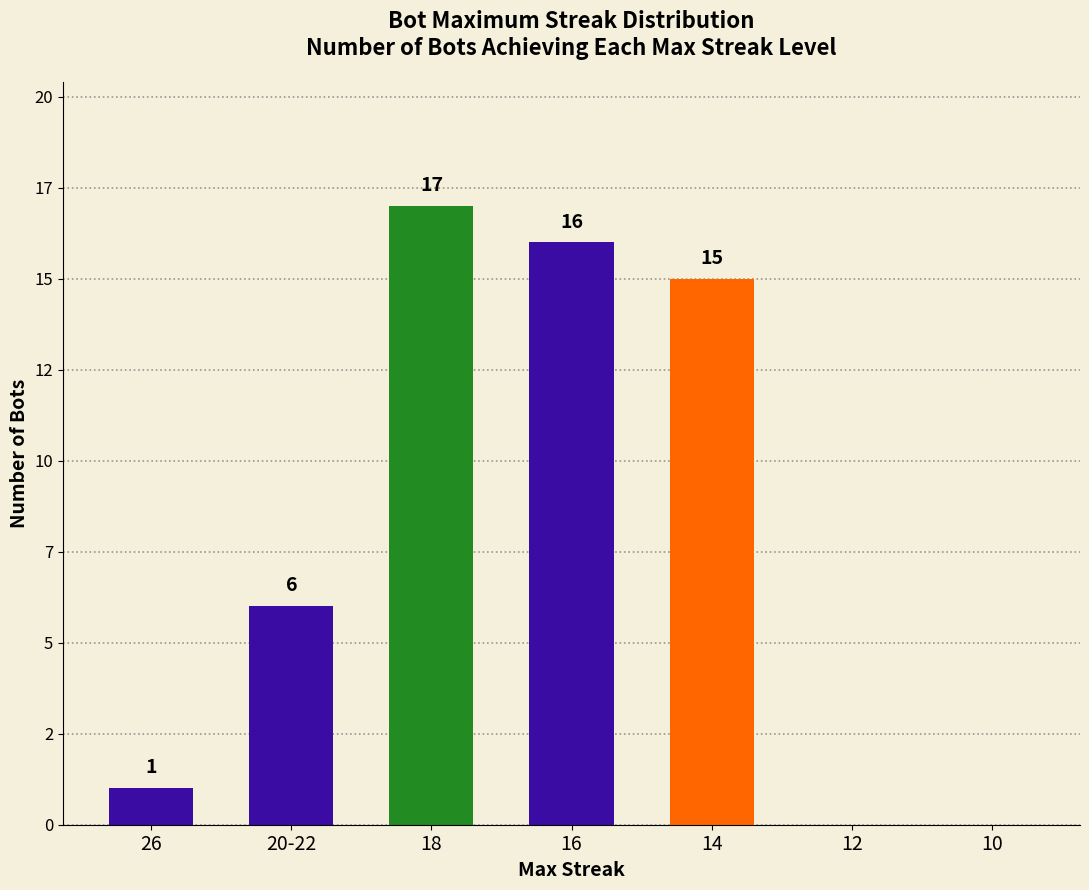

What position from the right is 10?

1